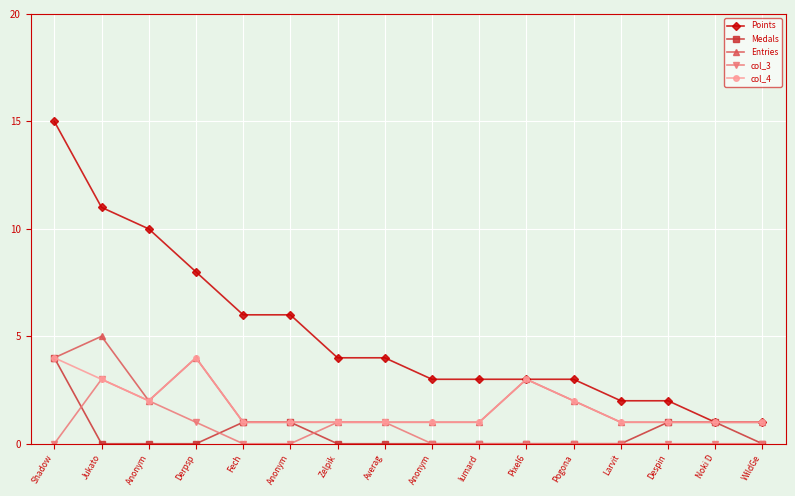

Does the chart display data point markers on the line(s)?

Yes